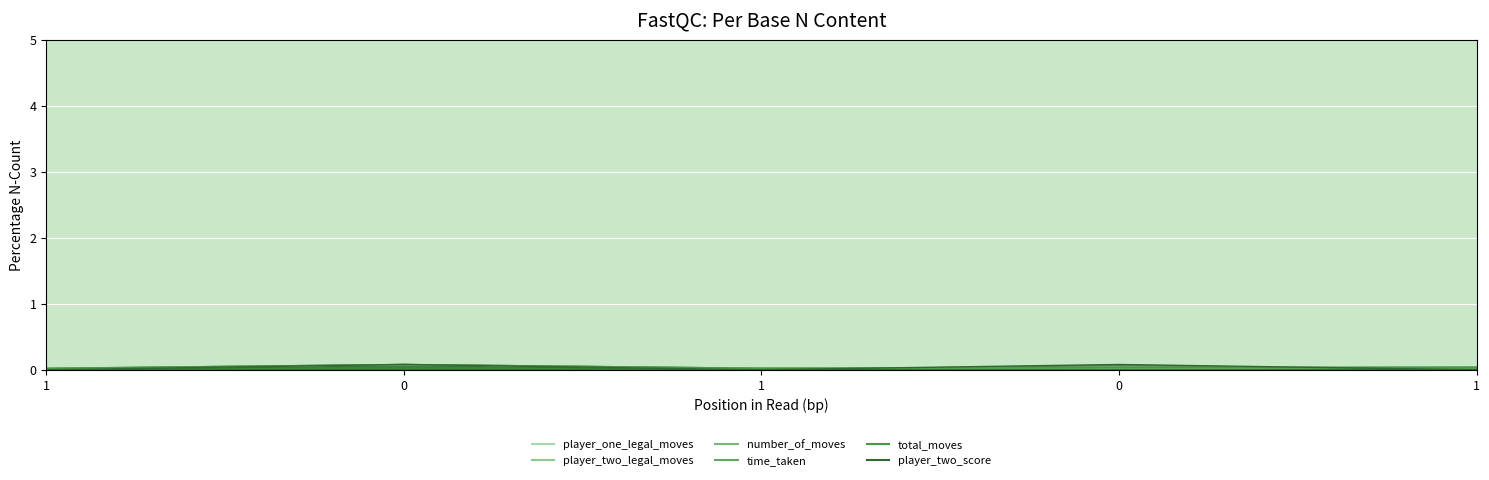

How many data points does each series have?

5